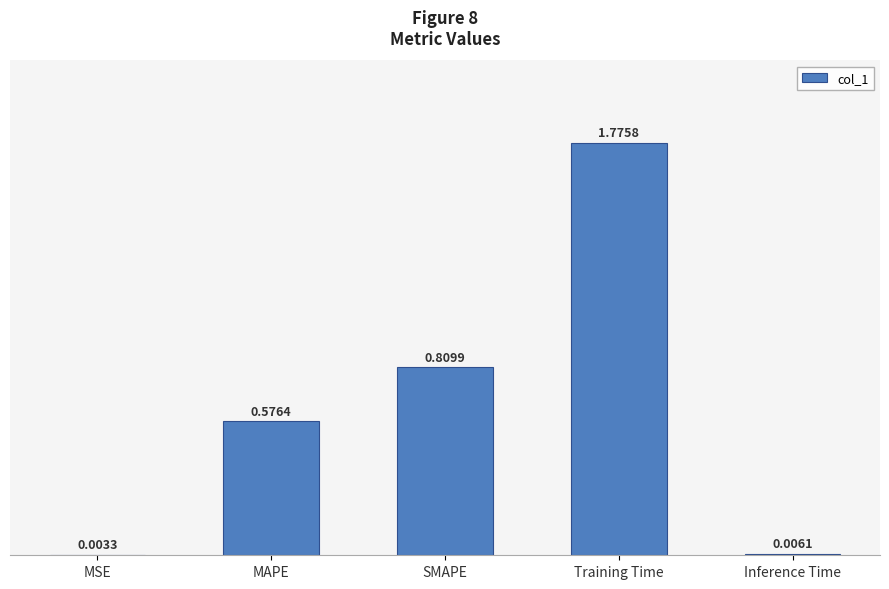

Which category has the highest value across all series?

Training Time